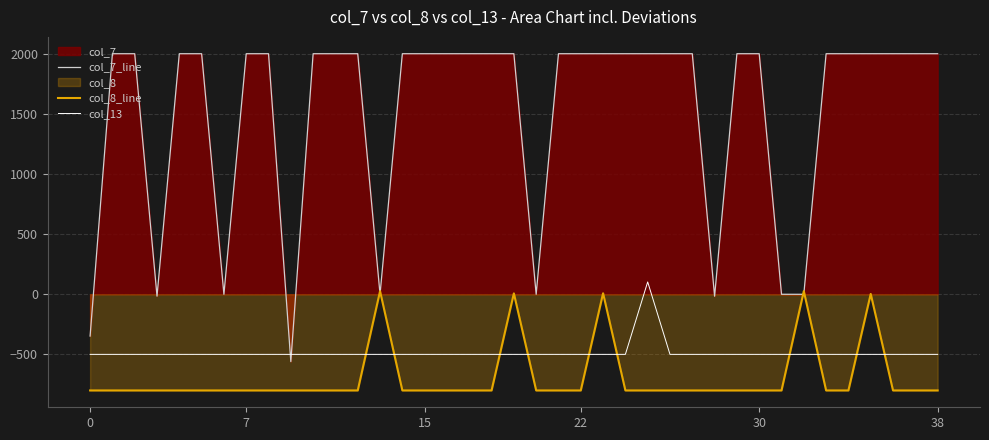

What is the smallest value displayed?

-800.0